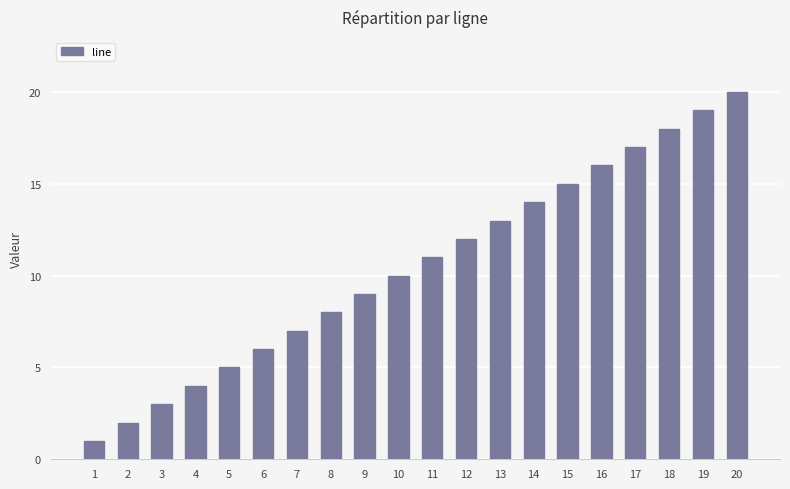

What is the change in value from 4 to 9?

+5